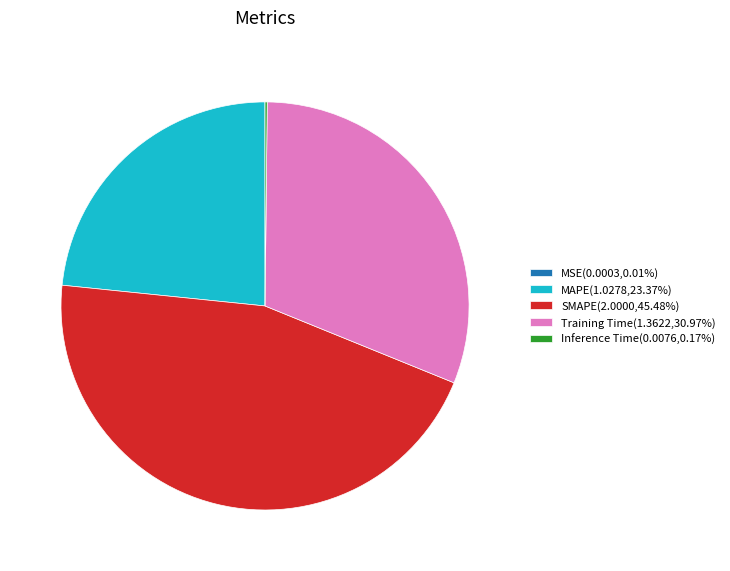

Does any single category account for the majority?

No